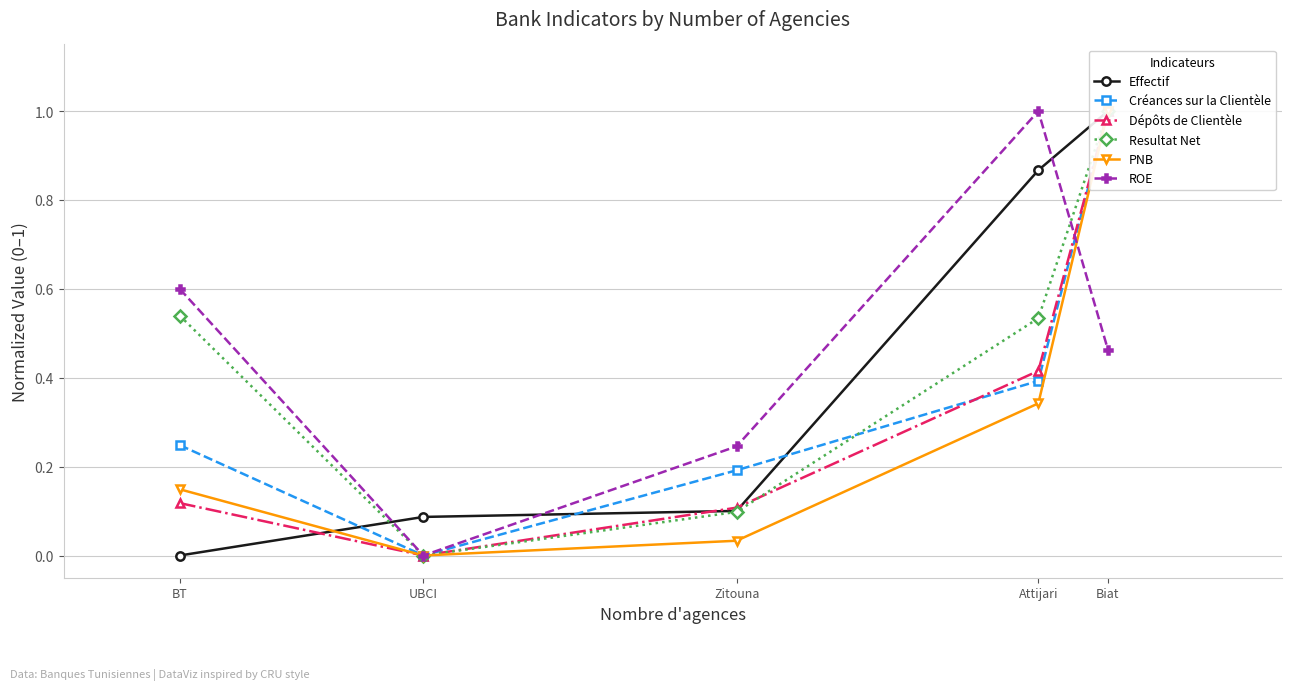

List the labels in order of Créances sur la Clientèle value, smallest first.

UBCI, Zitouna, BT, Attijari, Biat